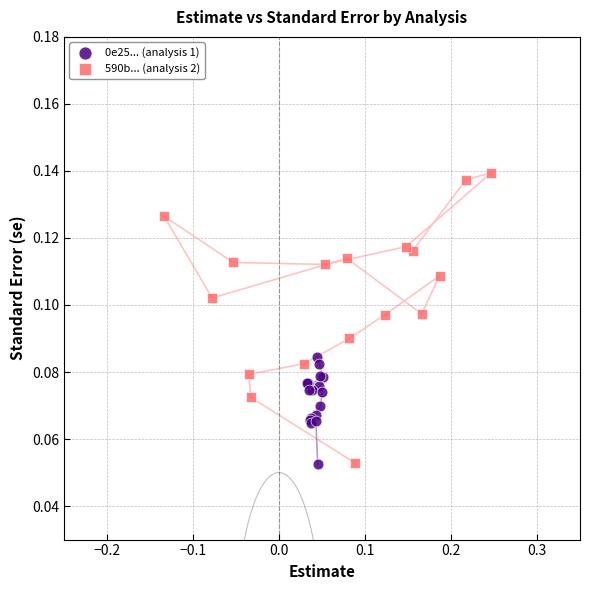

Which series contains the highest Y value?

590b... (analysis 2)